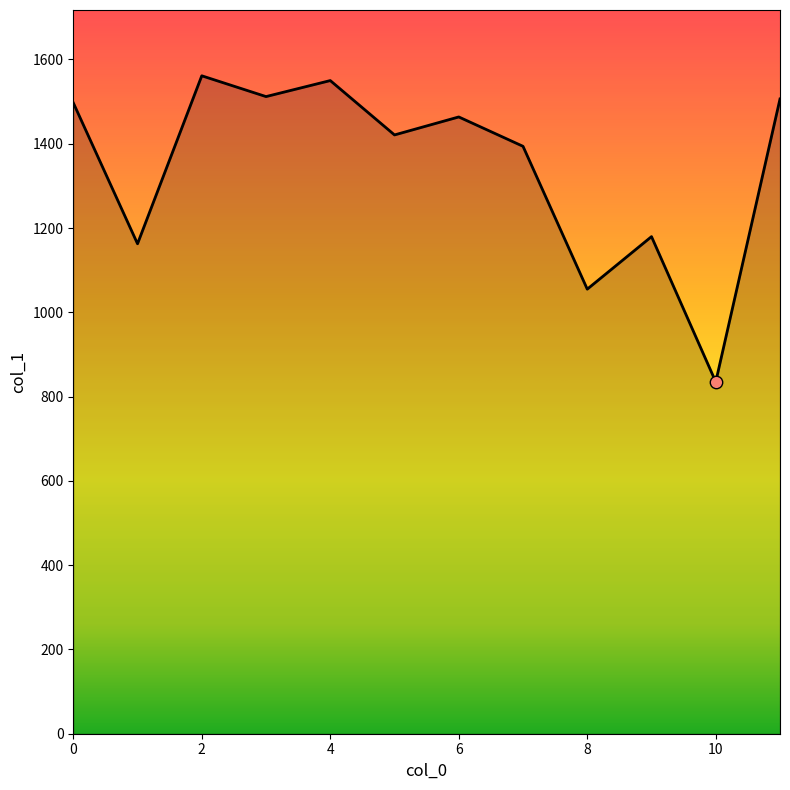

What is the maximum value shown in the chart?

1561.3